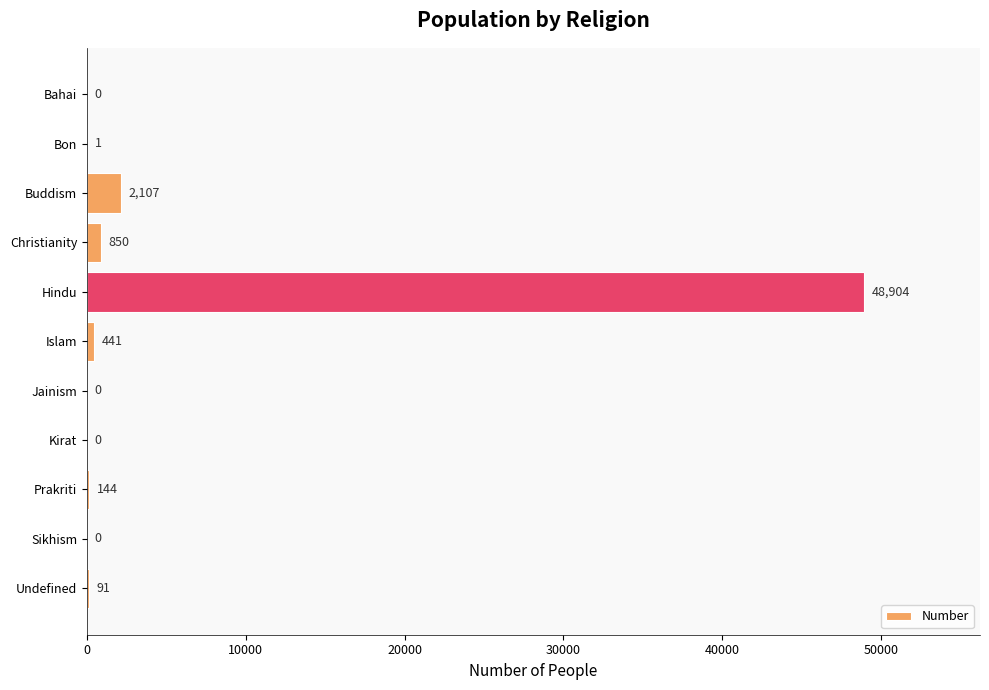

What is the approximate value at Undefined, to the nearest 100?

100